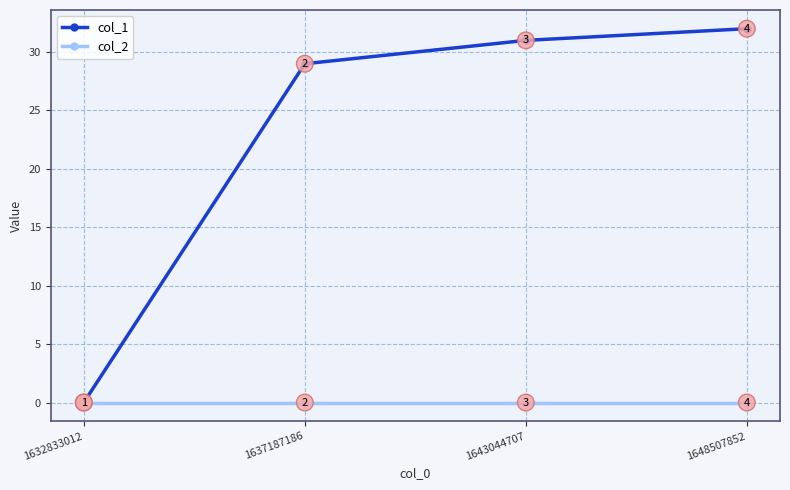

True or false: col_2 has more than 2 points higher than both neighbors.

False